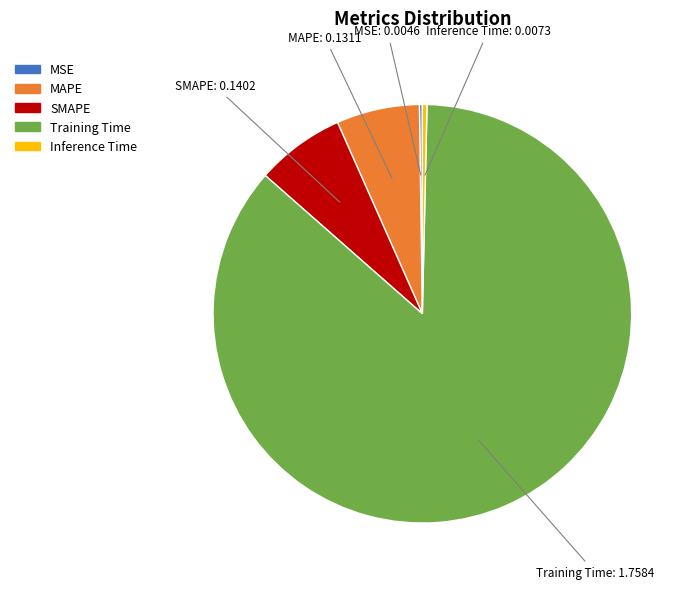

Combined, do SMAPE and MAPE account for over 50%?

No